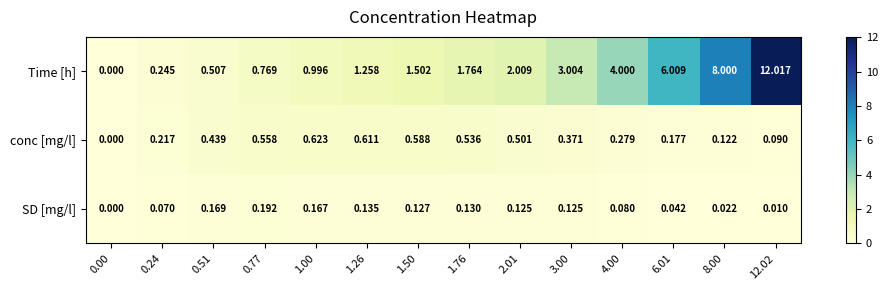

Is the value of Time [h] at 0.77 greater than the value of conc [mg/l] at 0.00?

Yes